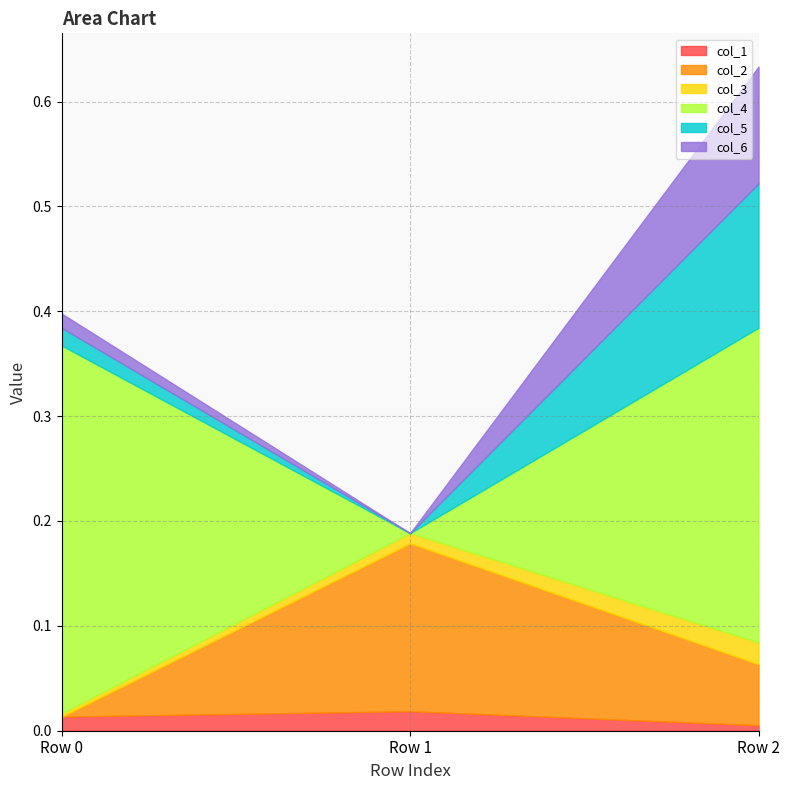

Reading left to right, extract all data points from this chart.

col_1: 0.0	0.0	0.0
col_2: 0.0	0.2	0.1
col_3: 0.0	0.0	0.0
col_4: 0.4	0.0	0.3
col_5: 0.0	0.0	0.1
col_6: 0.0	0.0	0.1